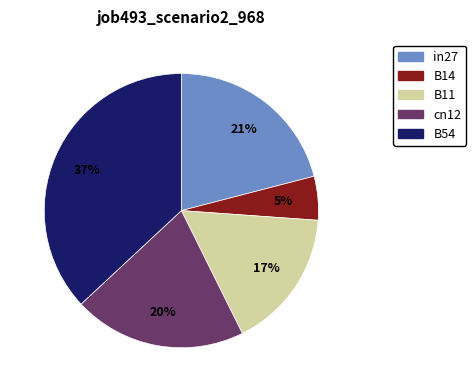

Which has a higher value, B14 or in27?

in27